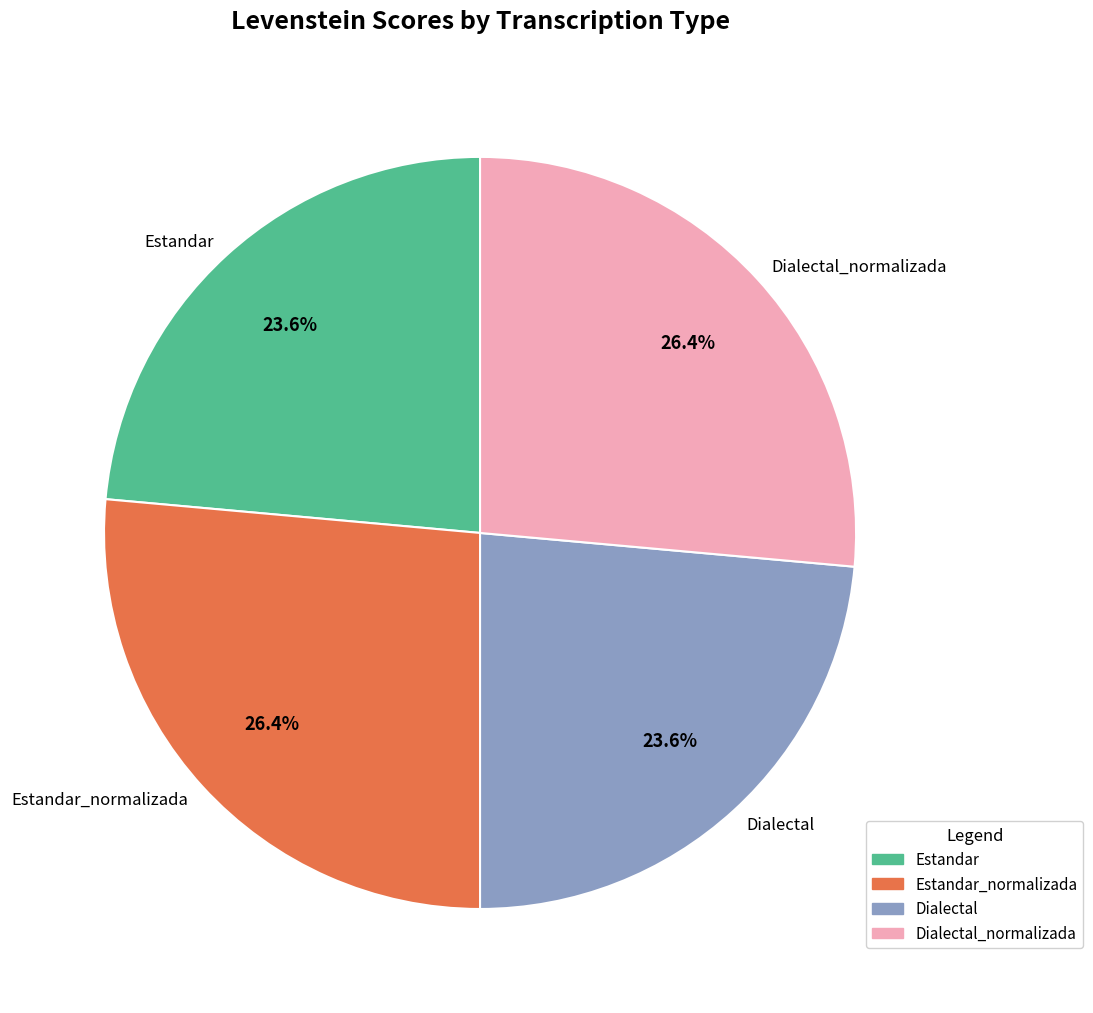

To the nearest percent, what is the difference between the largest and smallest slice percentages?

3%